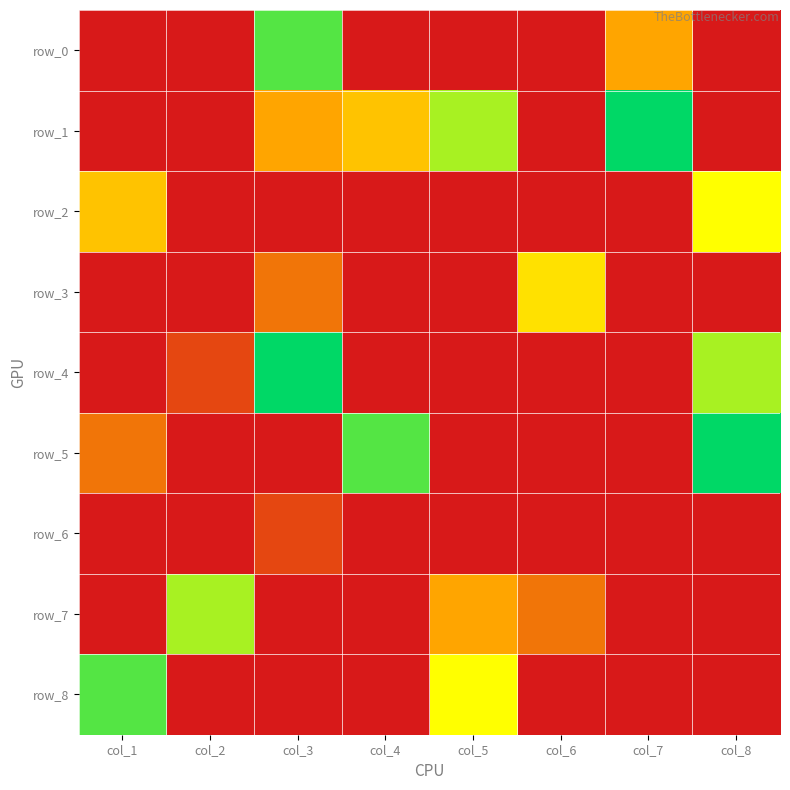

How many values in the row_6 series exceed 0?

1